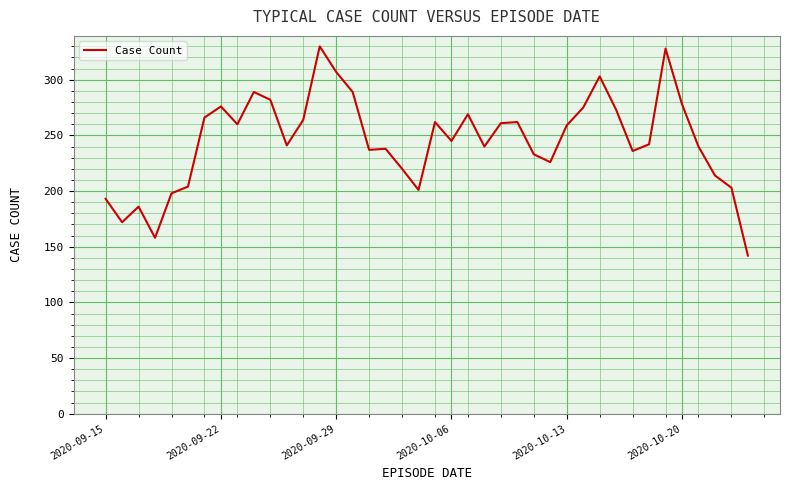

What is the greatest value displayed?

330